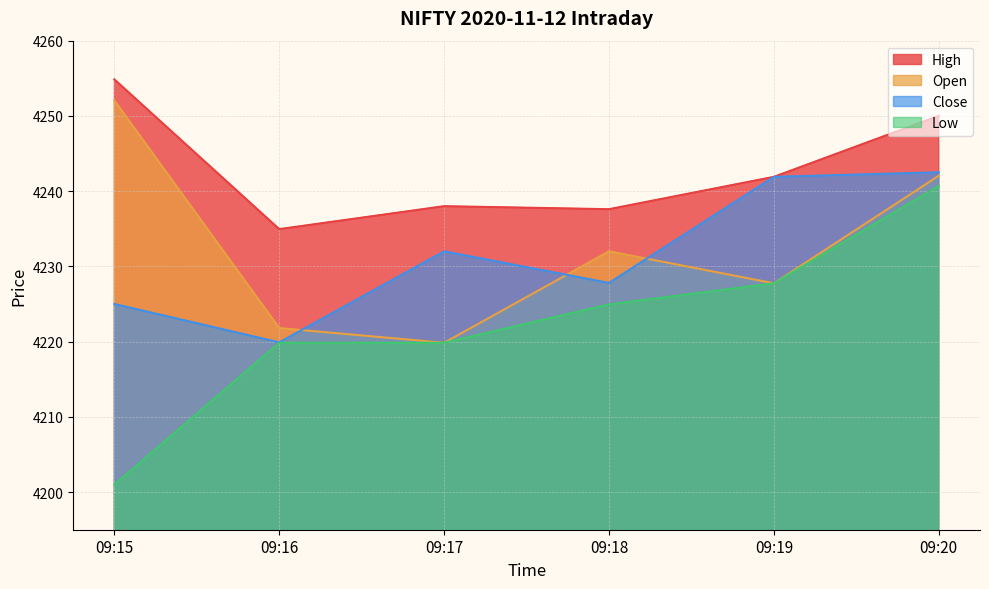

Does the chart have visible grid lines?

Yes